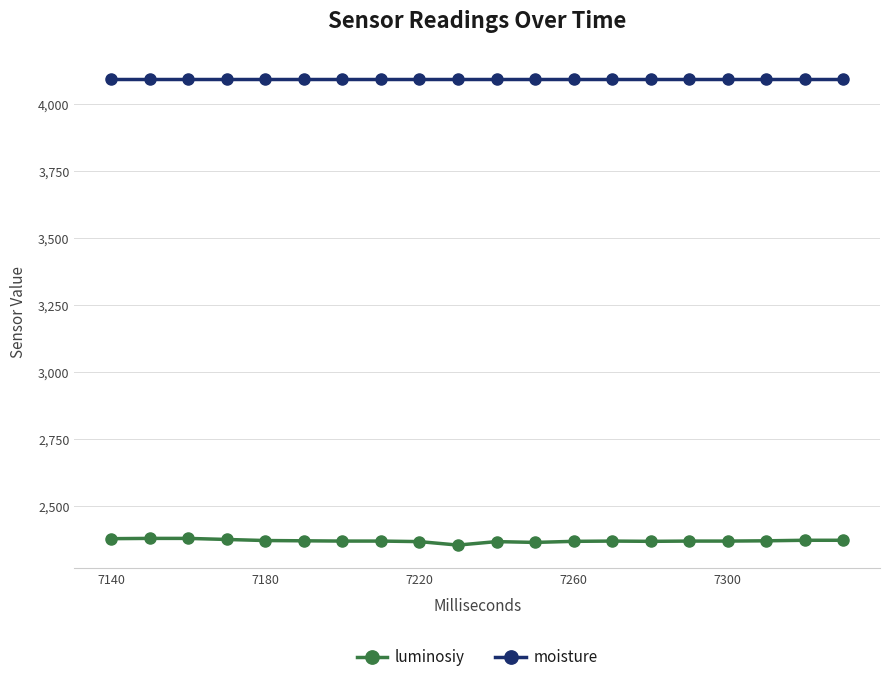

What is the lowest value of the luminosiy series?

2353